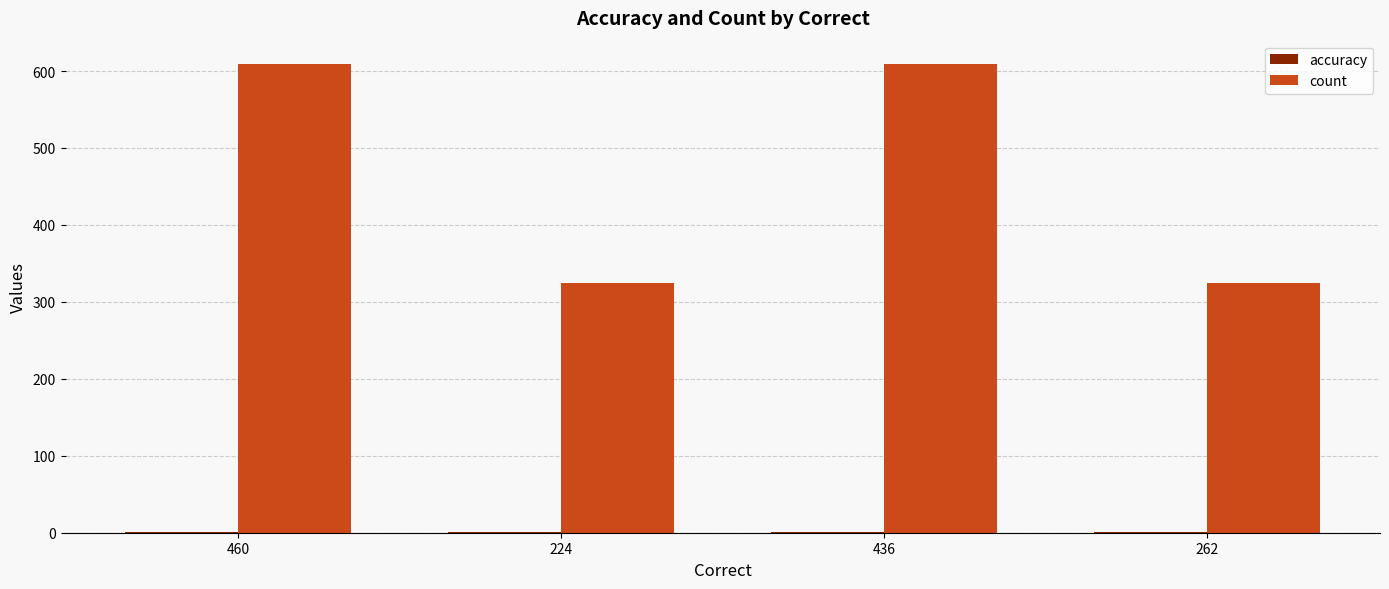

What is the highest value of the count series?

609.0